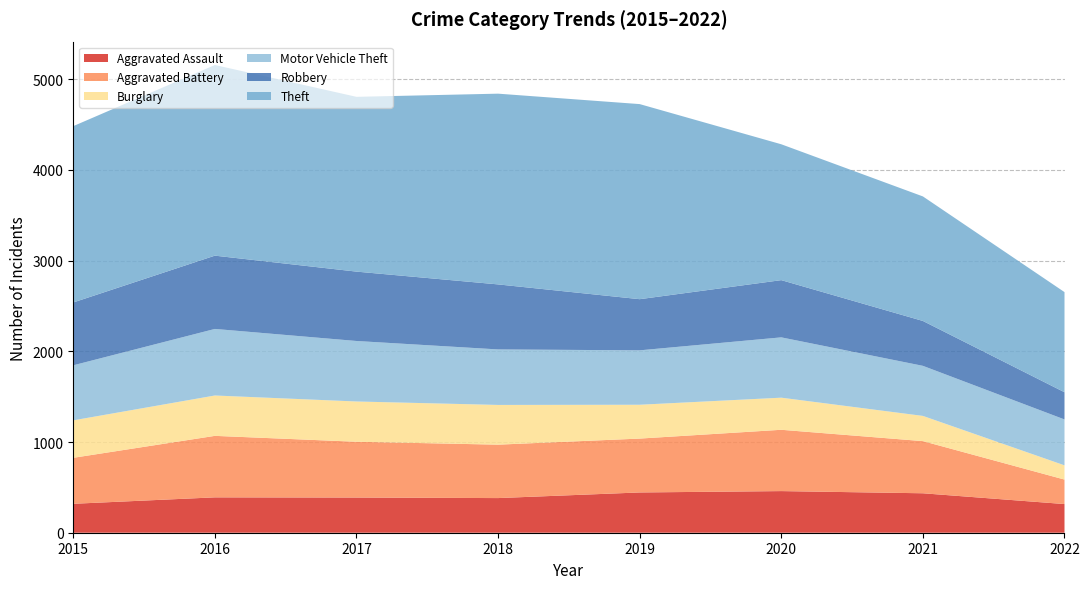

Reading left to right, extract all data points from this chart.

Aggravated Assault: 319	390	388	382	444	459	435	316
Aggravated Battery: 507	678	615	589	594	676	575	270
Burglary: 413	445	444	438	373	354	278	157
Motor Vehicle Theft: 607	734	667	612	600	665	552	506
Robbery: 693	808	765	717	564	631	495	300
Theft: 1944	2102	1927	2103	2151	1498	1373	1104